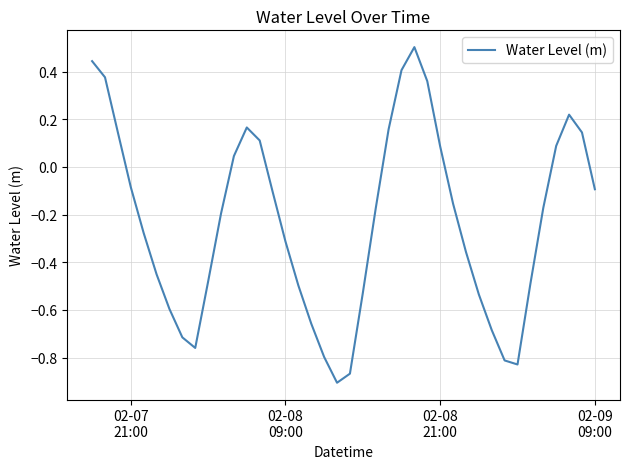

What is the maximum value shown in the chart?

0.5